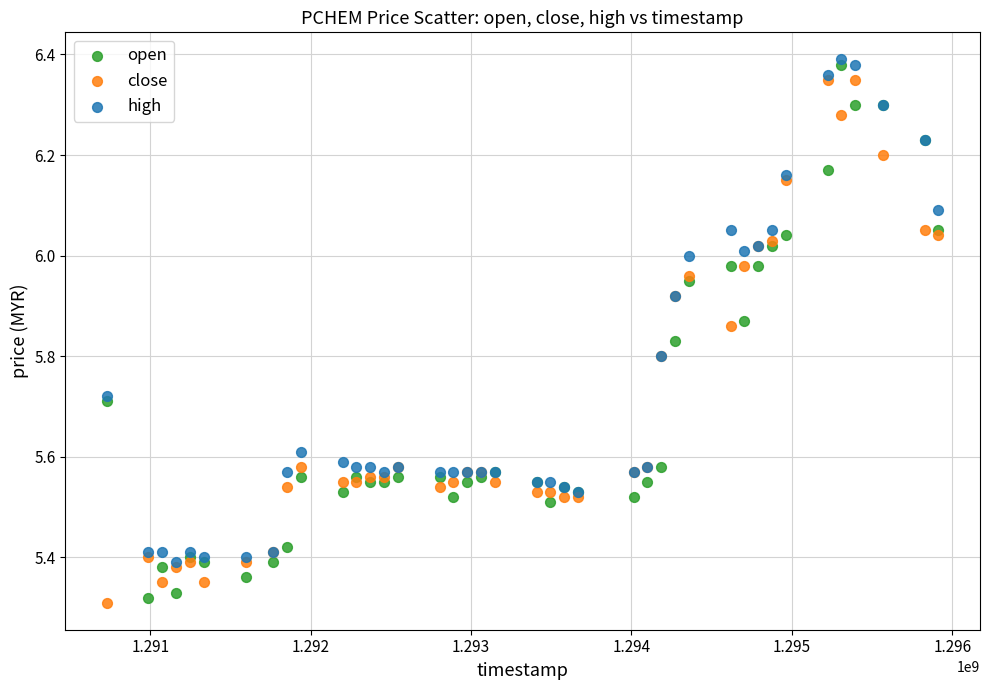

Which series contains the highest Y value?

high